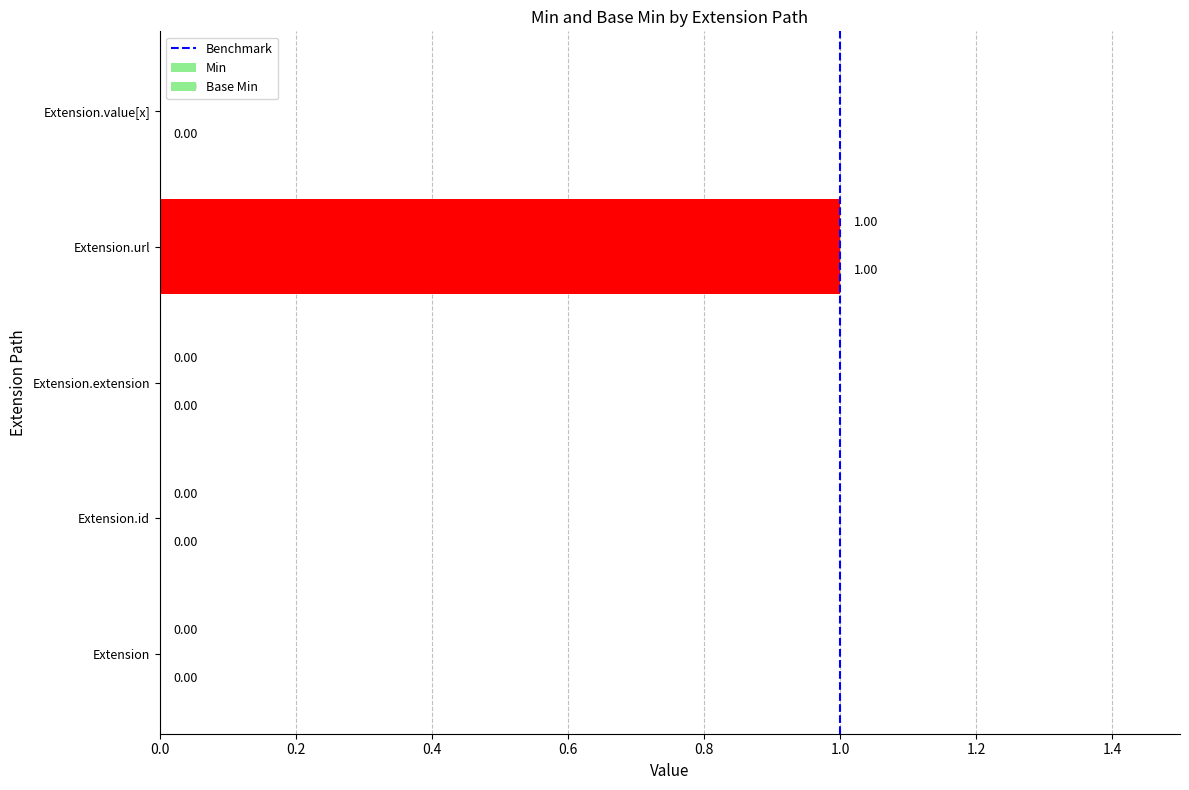

How many distinct data groups are displayed?

2